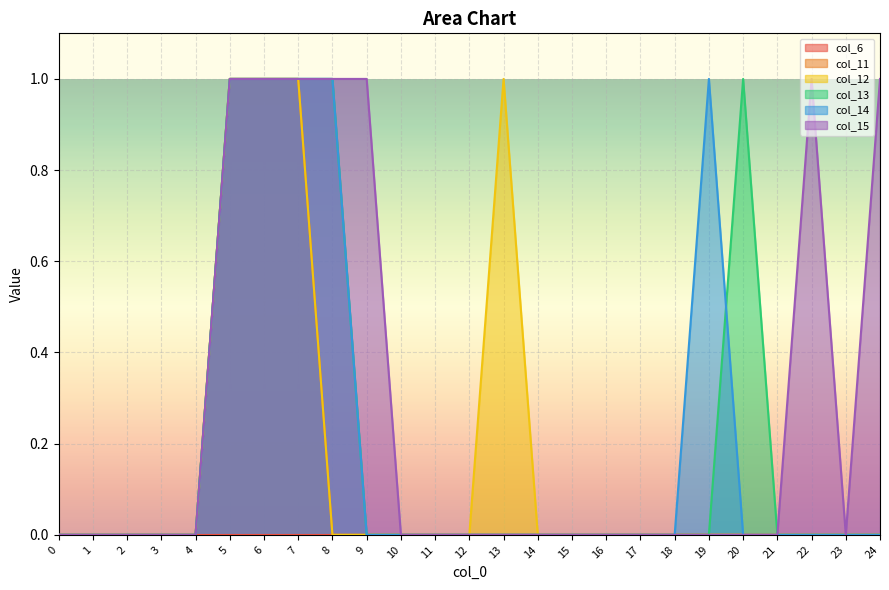

Which series has the largest total across all categories?

col_15